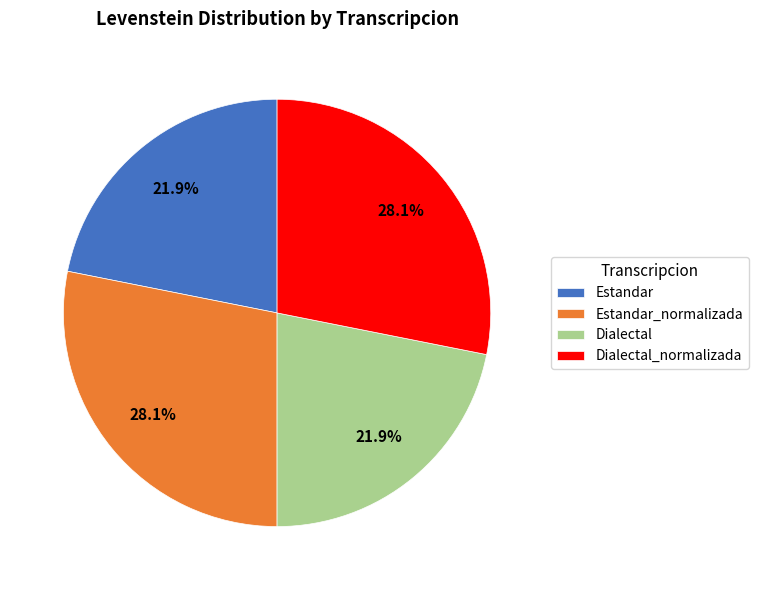

Count the number of slices in the pie.

4